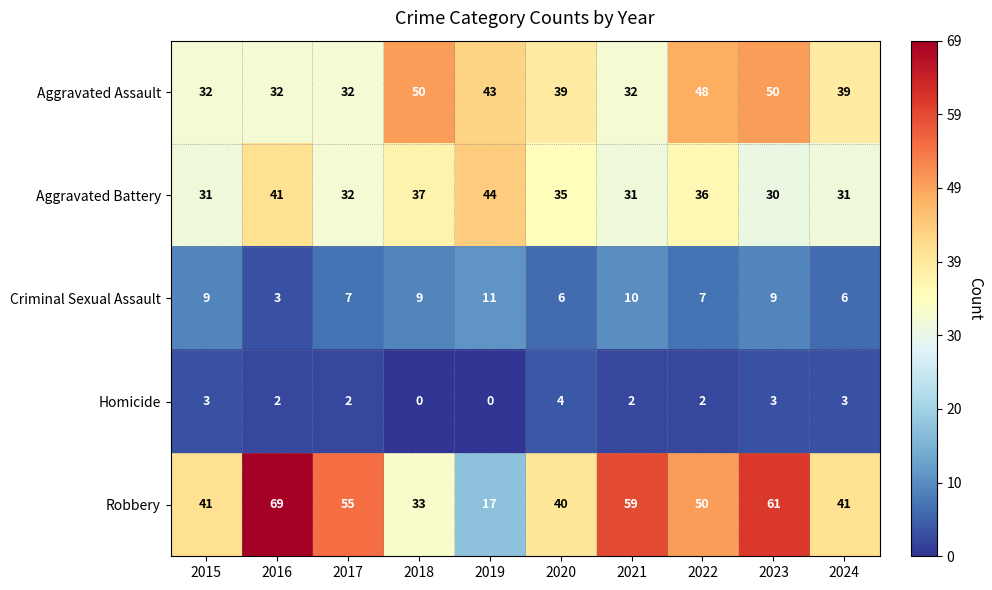

Rank the series at 2024 from highest to lowest value.

Robbery, Aggravated Assault, Aggravated Battery, Criminal Sexual Assault, Homicide